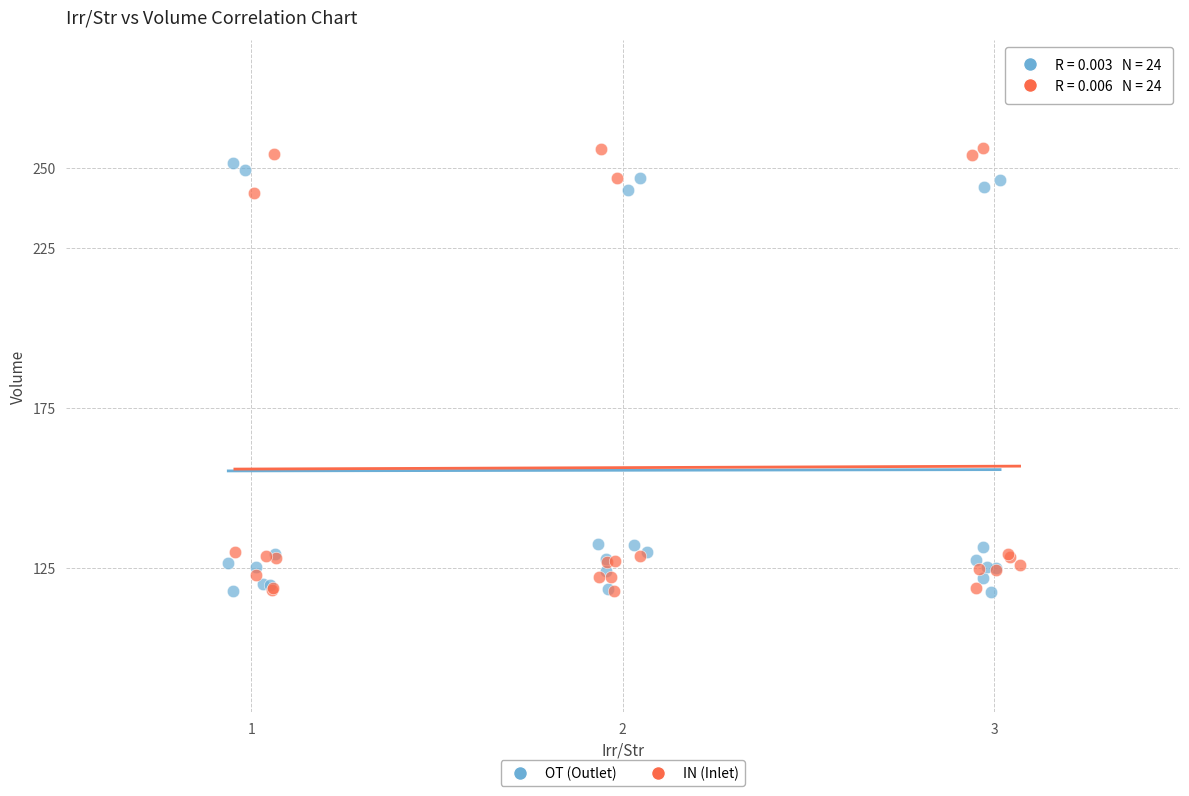

Which series has the largest Y range (max minus min)?

IN (Inlet)